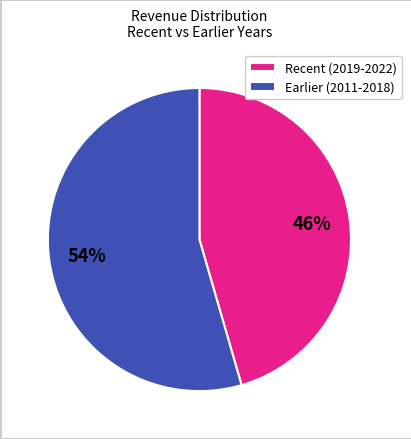

Which category has the smallest portion of the pie?

Recent (2019-2022)